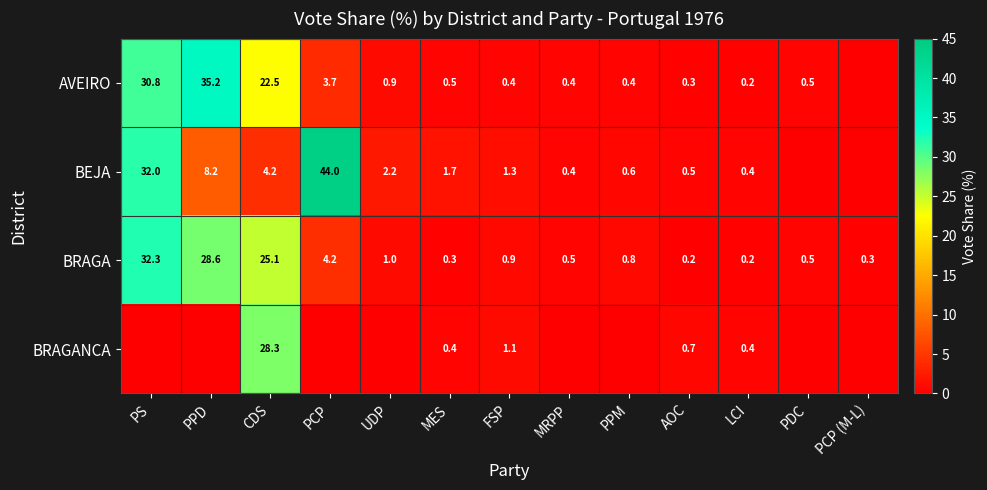

At which category is the sum across all series the highest?

PS